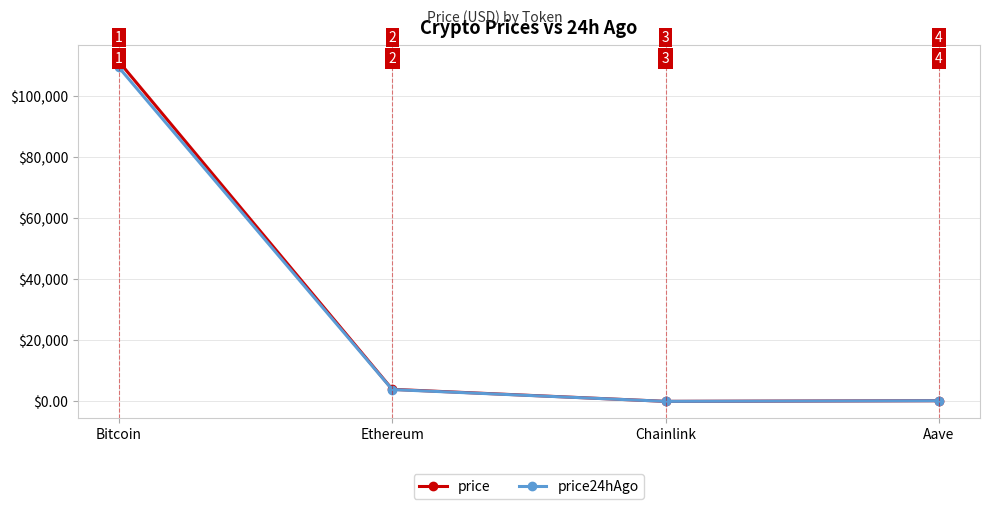

What is the label of the 4th point from the right?

Bitcoin